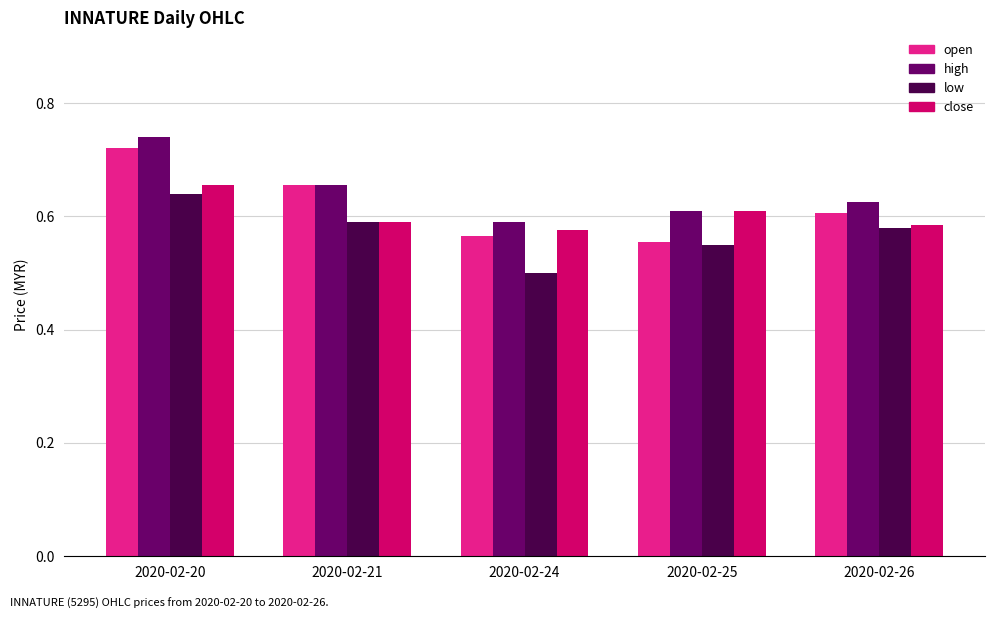

How many bars are there in each group?

4